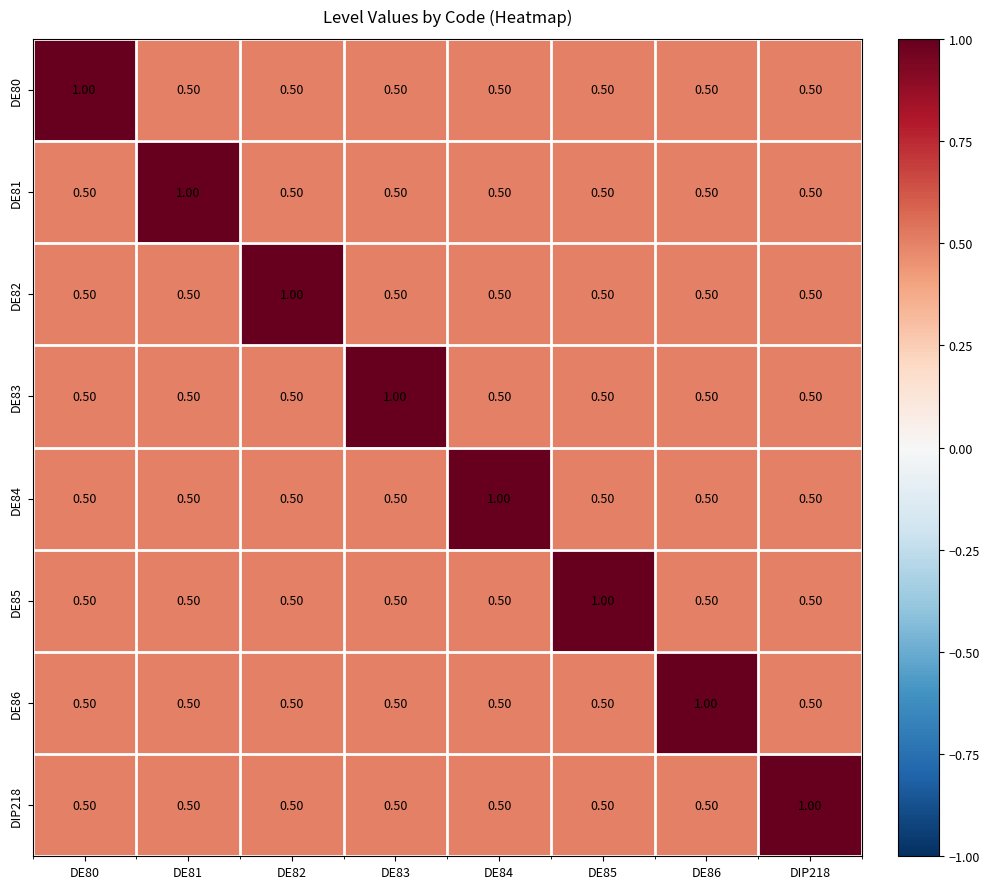

What is the difference between the highest and lowest values at DE86?

0.5